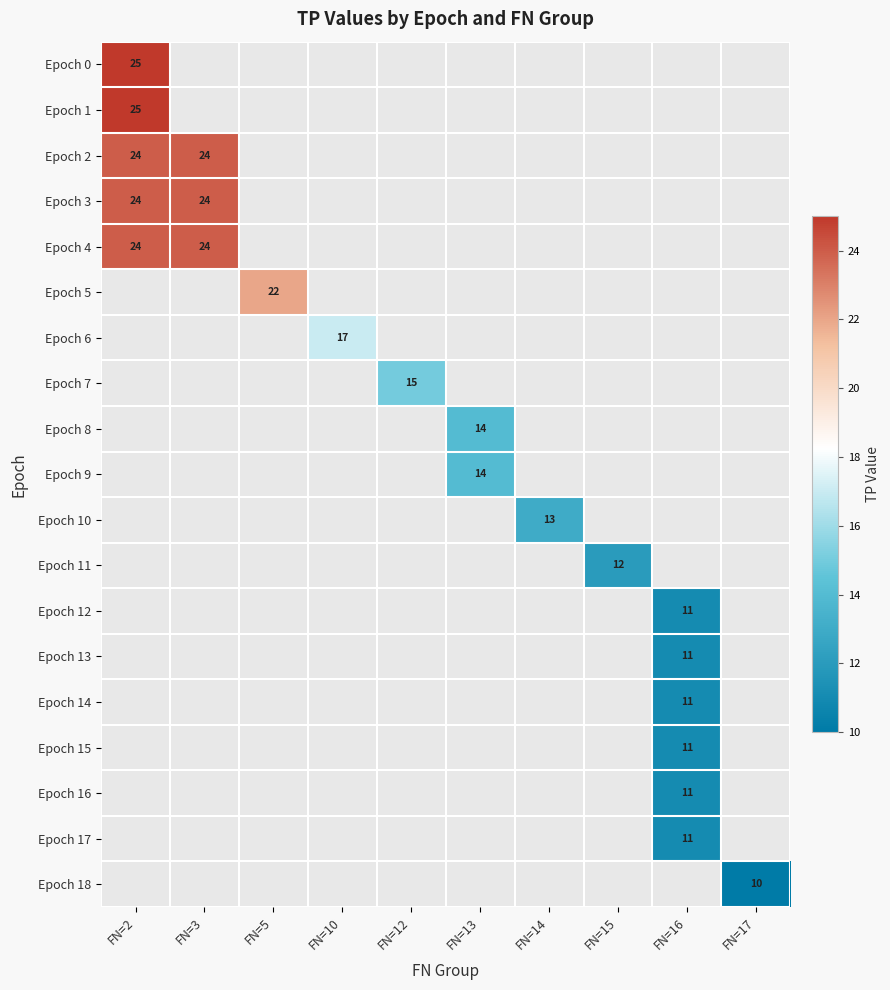

How many series are shown in this chart?

19